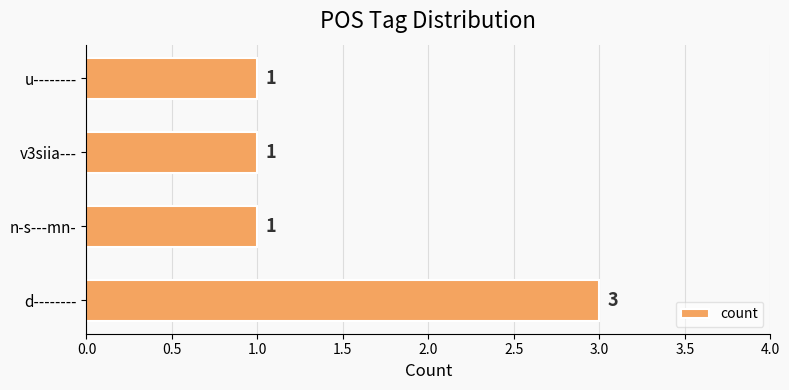

Approximately how many times larger is the value at n-s---mn- compared to v3siia---?

1.0